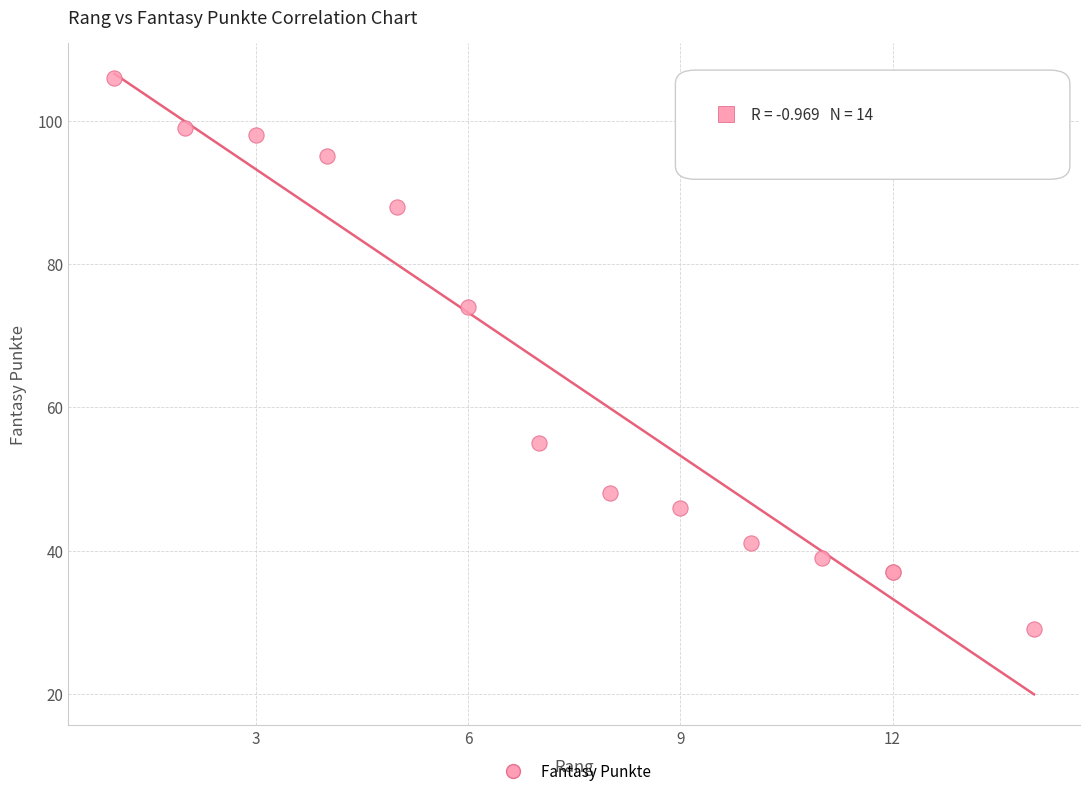

What Y value in the scatter plot is closest to 67?

74